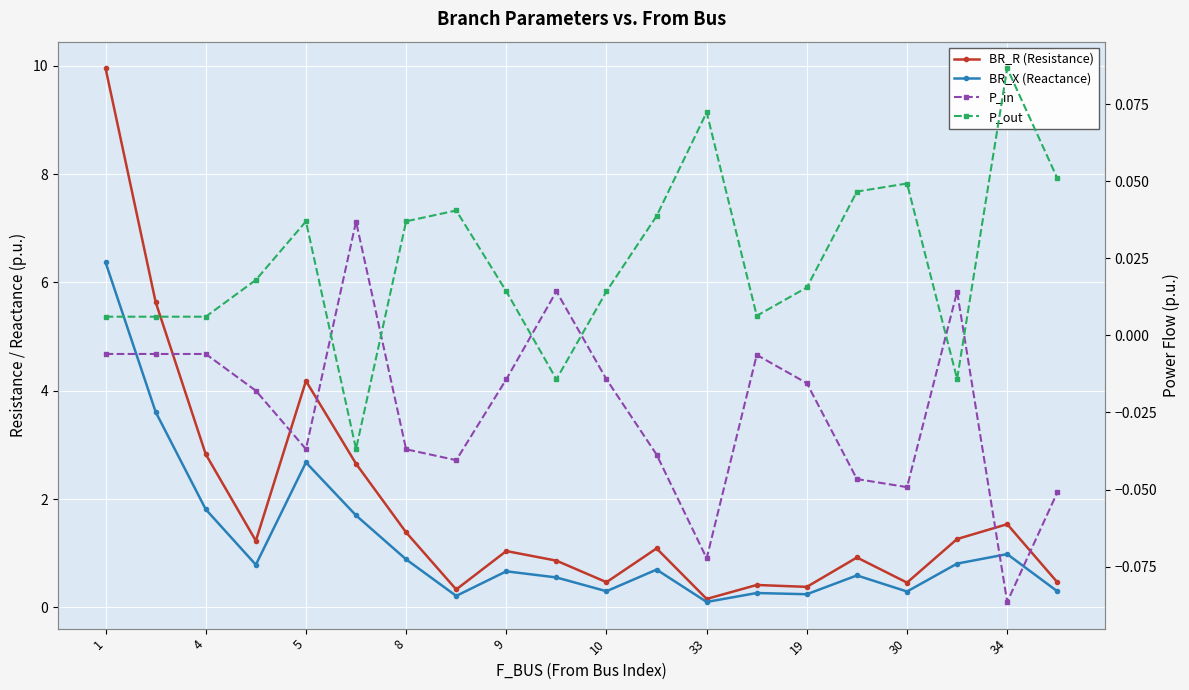

Rank the series by their maximum value, from lowest to highest.

P_in, P_out, BR_X (Reactance), BR_R (Resistance)